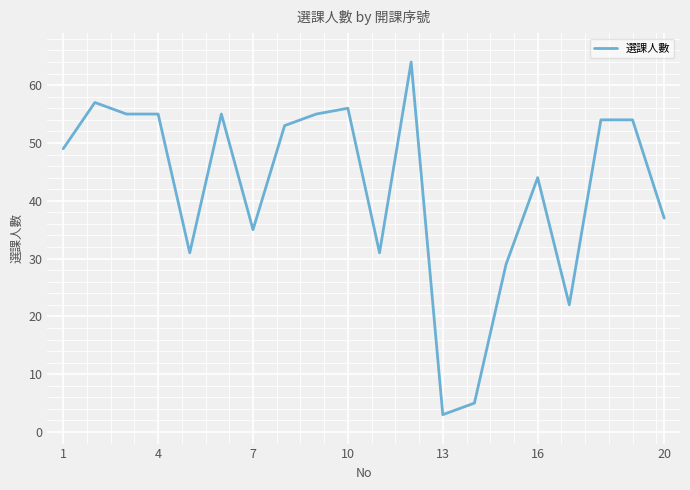

True or false: the data has more than 1 interior local peaks.

True